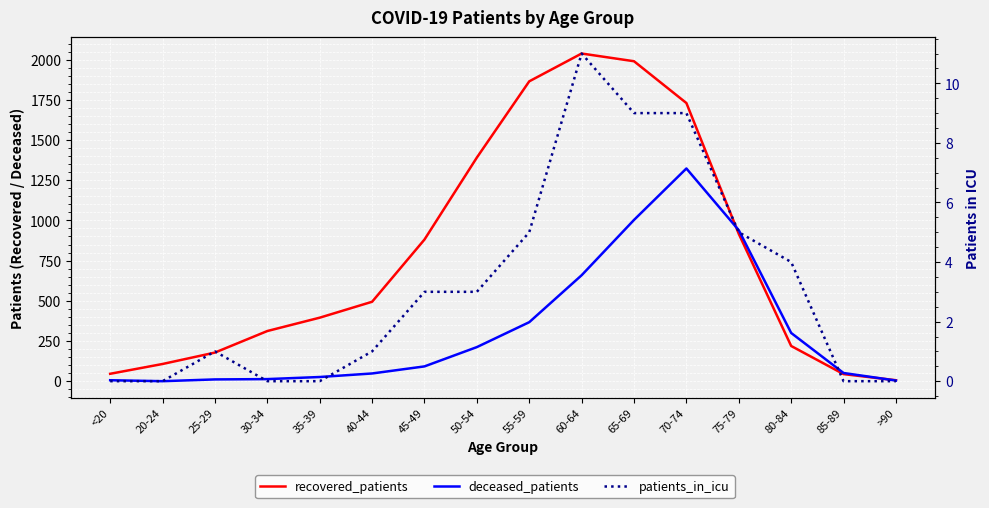

True or false: recovered_patients and patients_in_icu cross at least once.

False